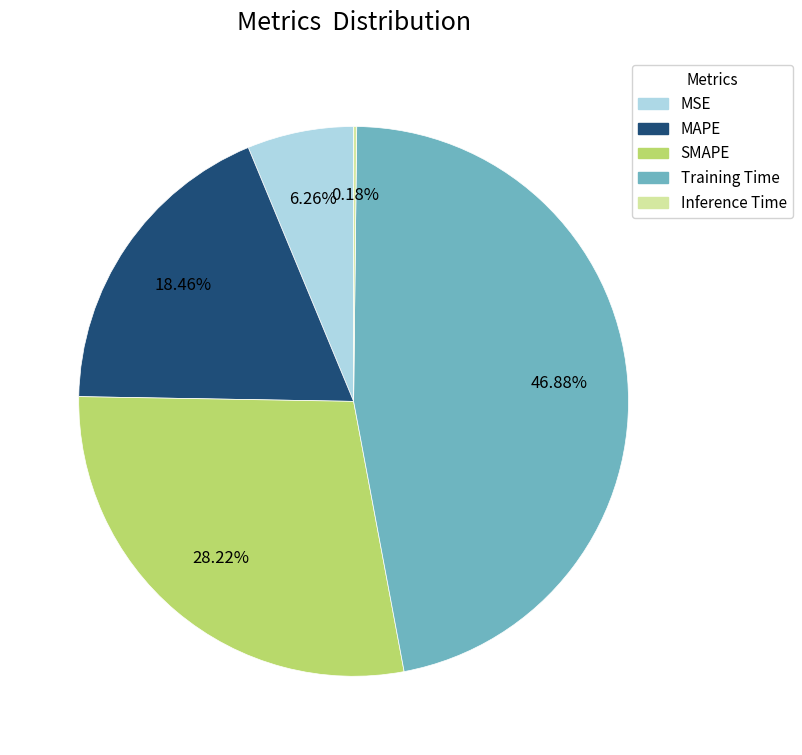

What is the ratio of the value at MSE to the value at SMAPE?

0.2